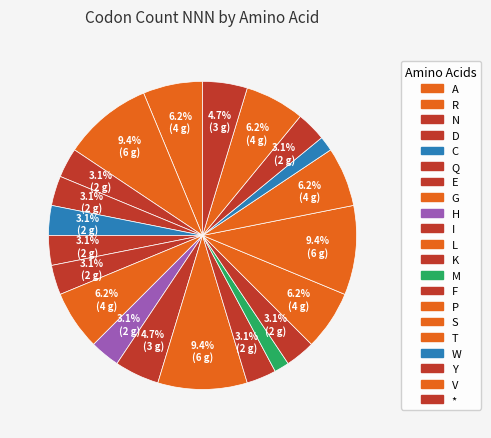

The V slice represents 1% of the pie. True or false?

False